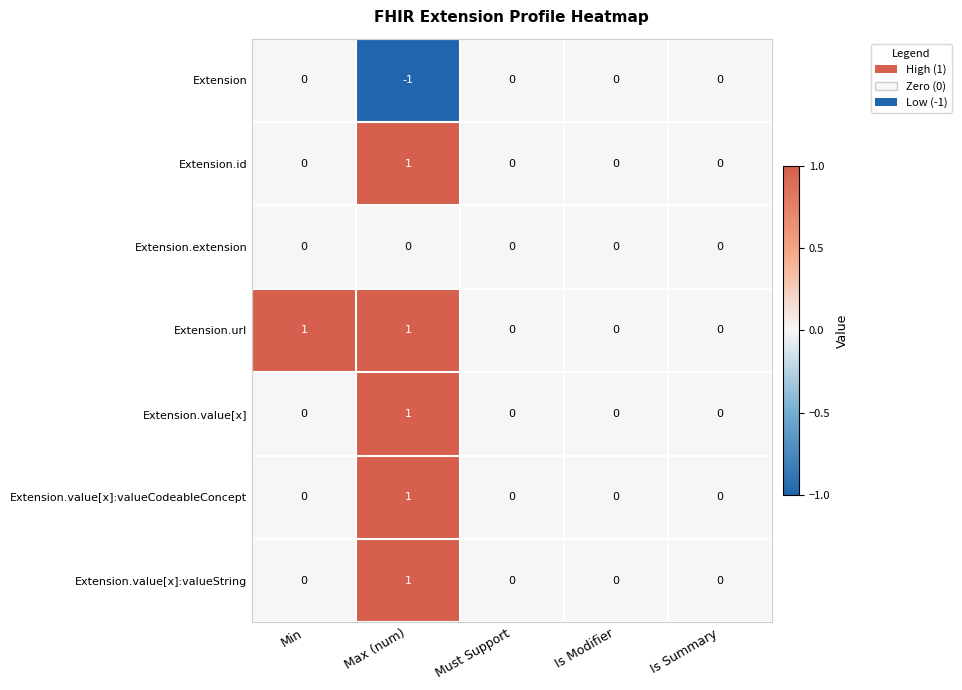

Count the number of data series in this chart.

7